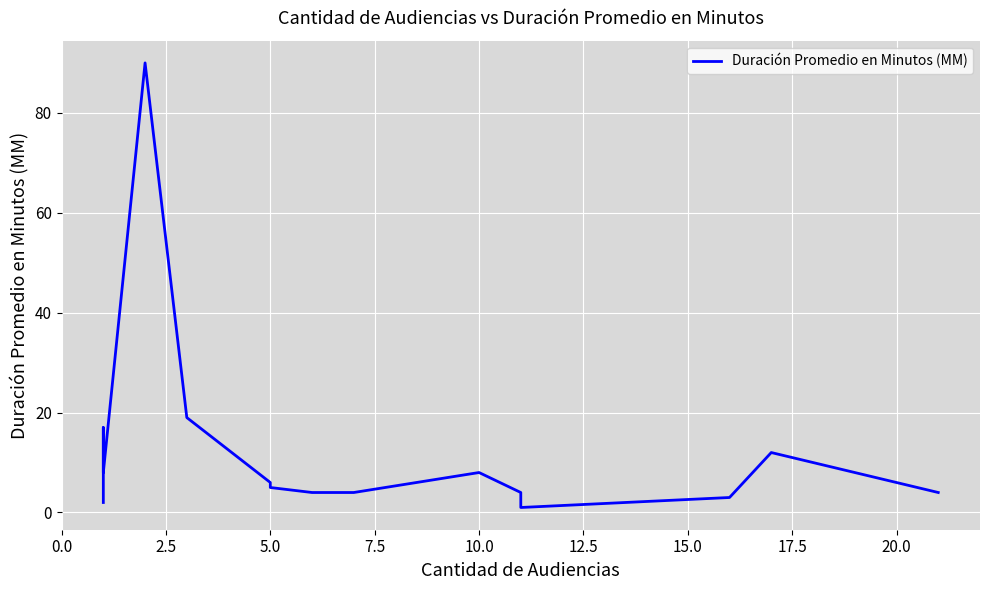

What is the difference between the second highest and minimum values?

18